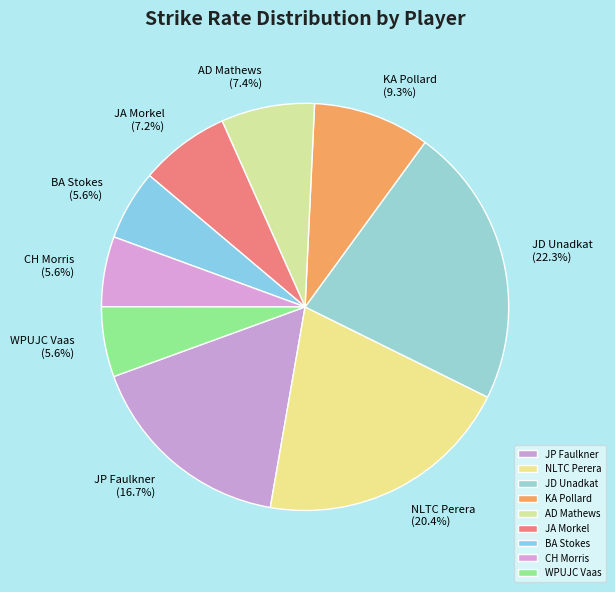

Between CH Morris and KA Pollard, which is larger?

KA Pollard